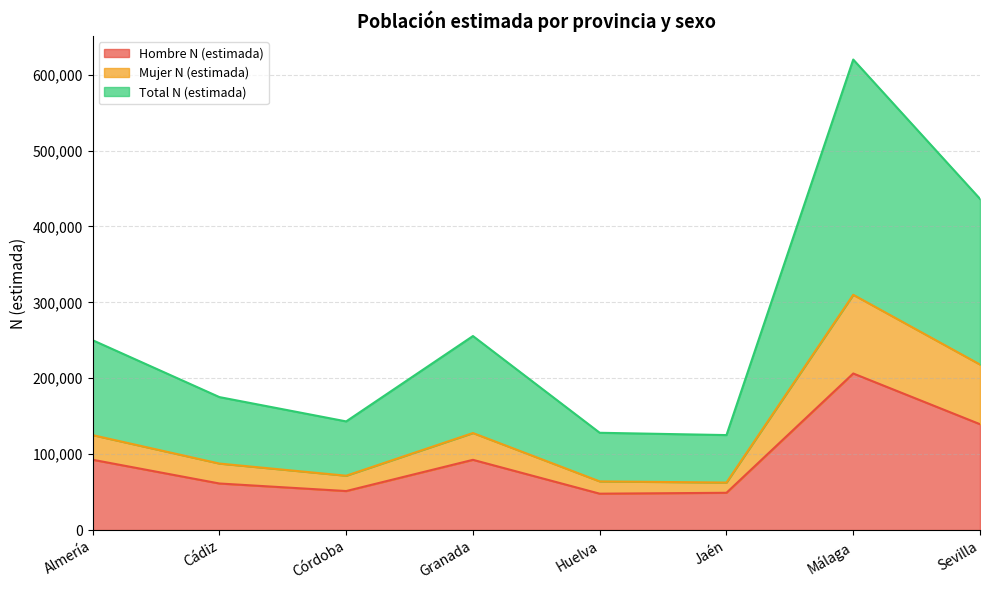

At which category does Total N (estimada) reach its first local valley?

Córdoba